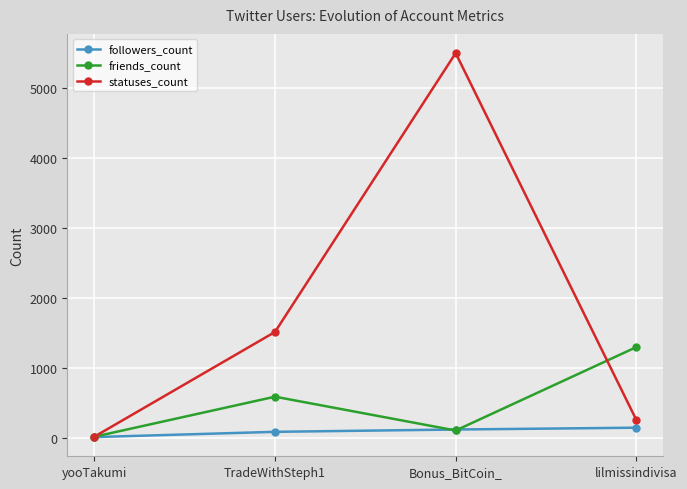

What is the value of the followers_count point at the 2nd from the left?

87